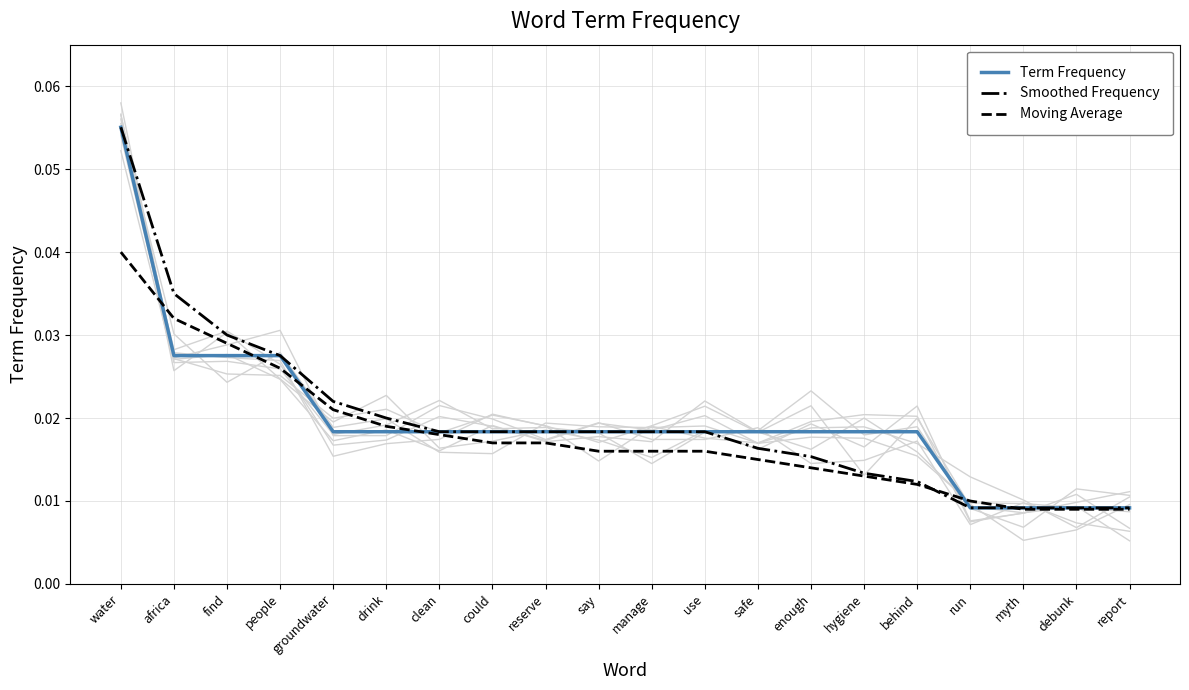

What is the label of the 9th point from the left?

reserve